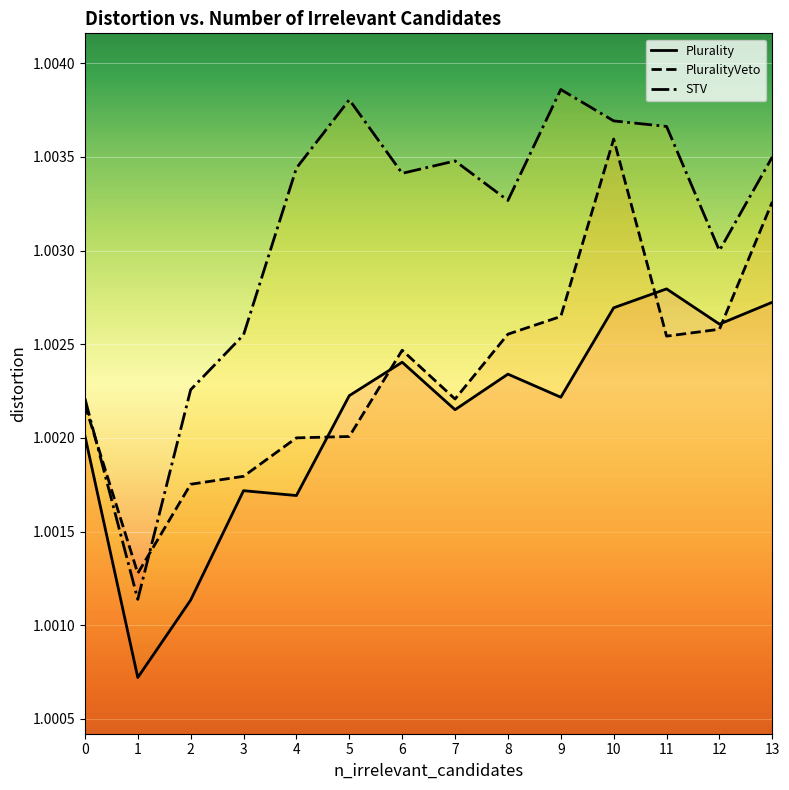

What is the value of the Plurality point at the 3rd from the left?

1.0